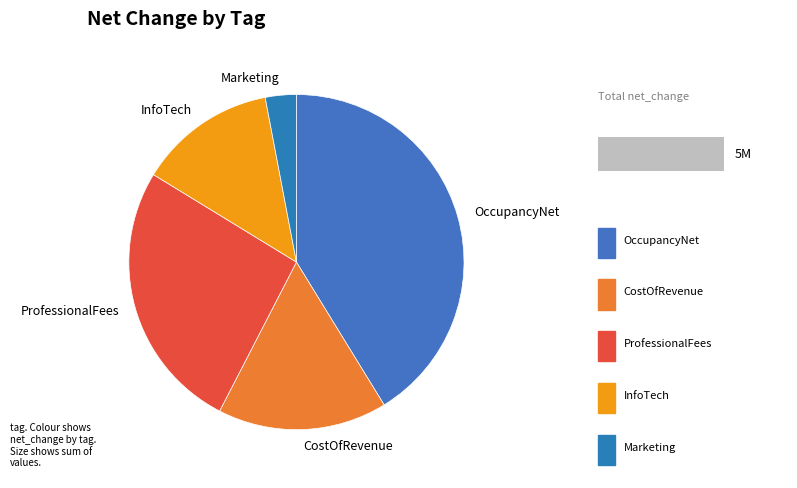

To the nearest percent, what is the difference between the MarketingExpense and CostOfRevenue slice percentages?

13%